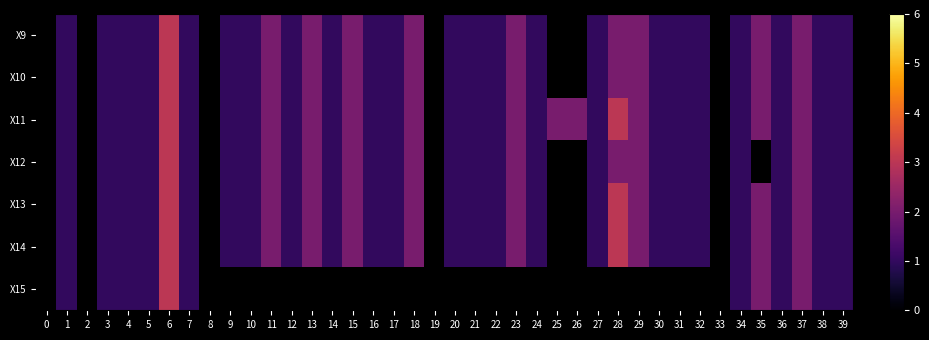

Where does the X9 series first go above 1?

6